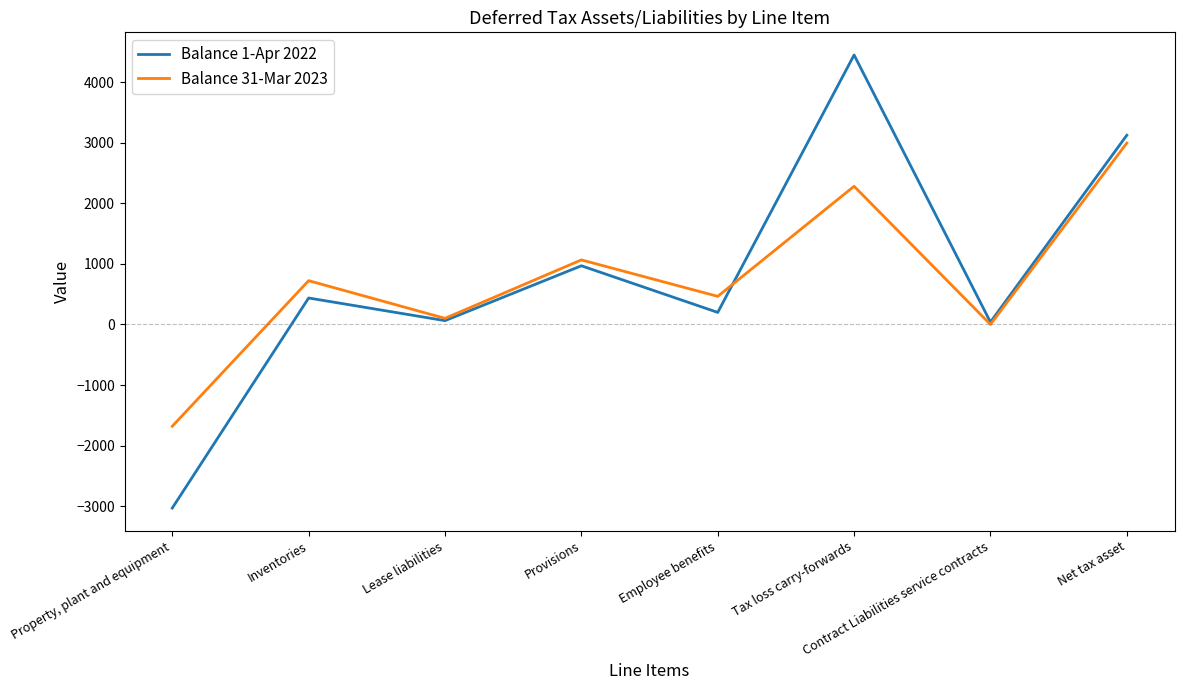

List the labels in order of Balance 31-Mar 2023 value, largest first.

Net tax asset, Tax loss carry-forwards, Provisions, Inventories, Employee benefits, Lease liabilities, Contract Liabilities service contracts, Property, plant and equipment